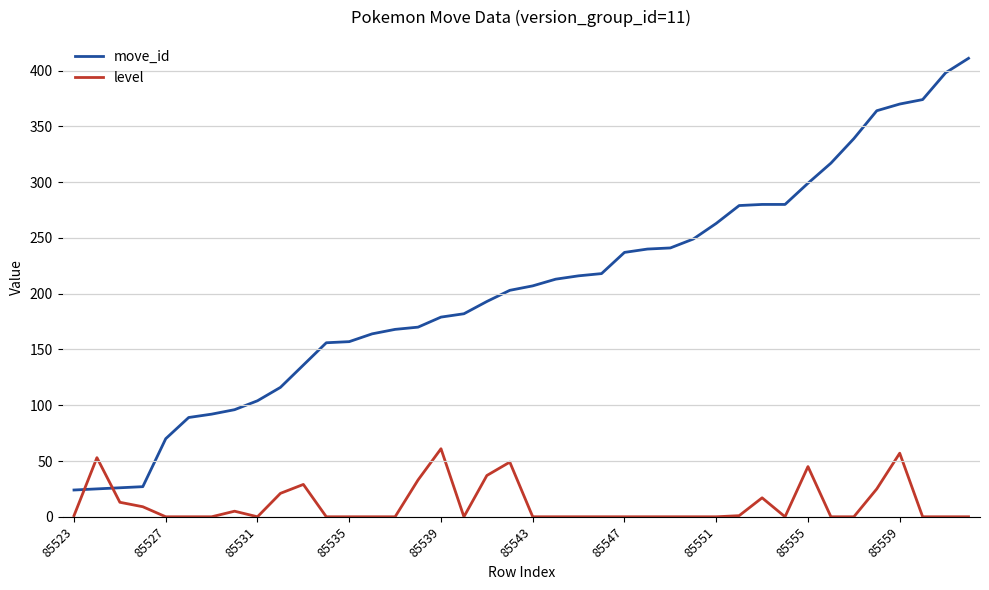

What is the greatest value displayed?

411